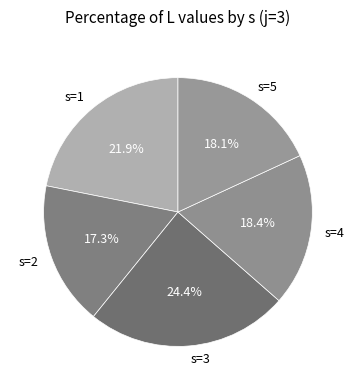

To the nearest percent, what portion does s=2 represent?

17%